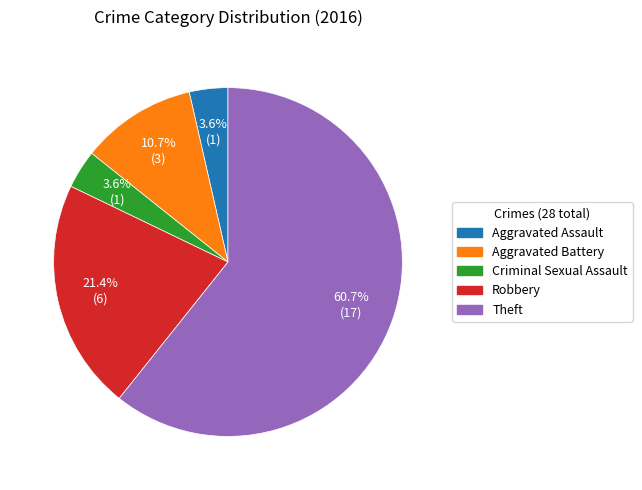

How many slices are in this pie chart?

5